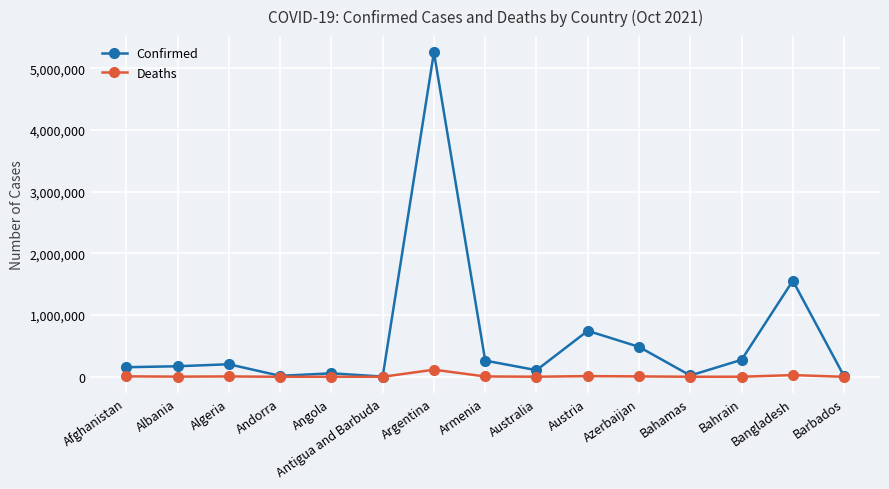

What is the sum of all Confirmed values?

9321803